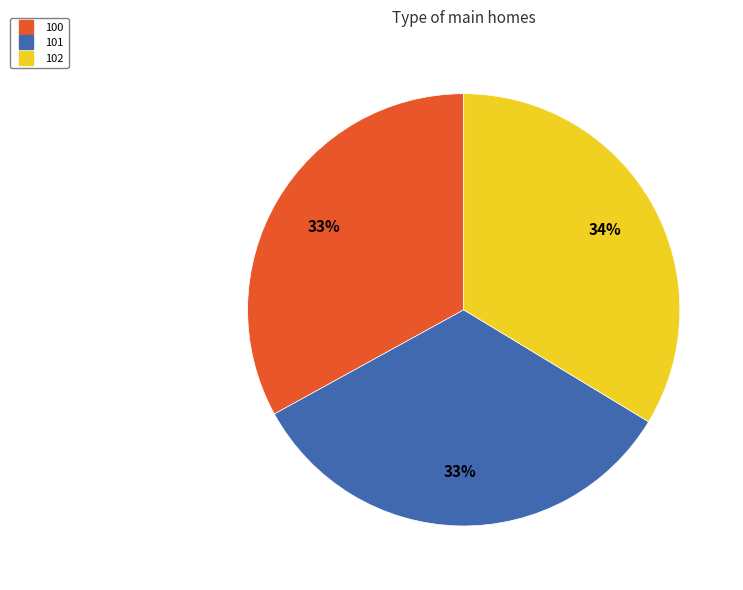

Is it true that 101 is 20% of the pie?

False